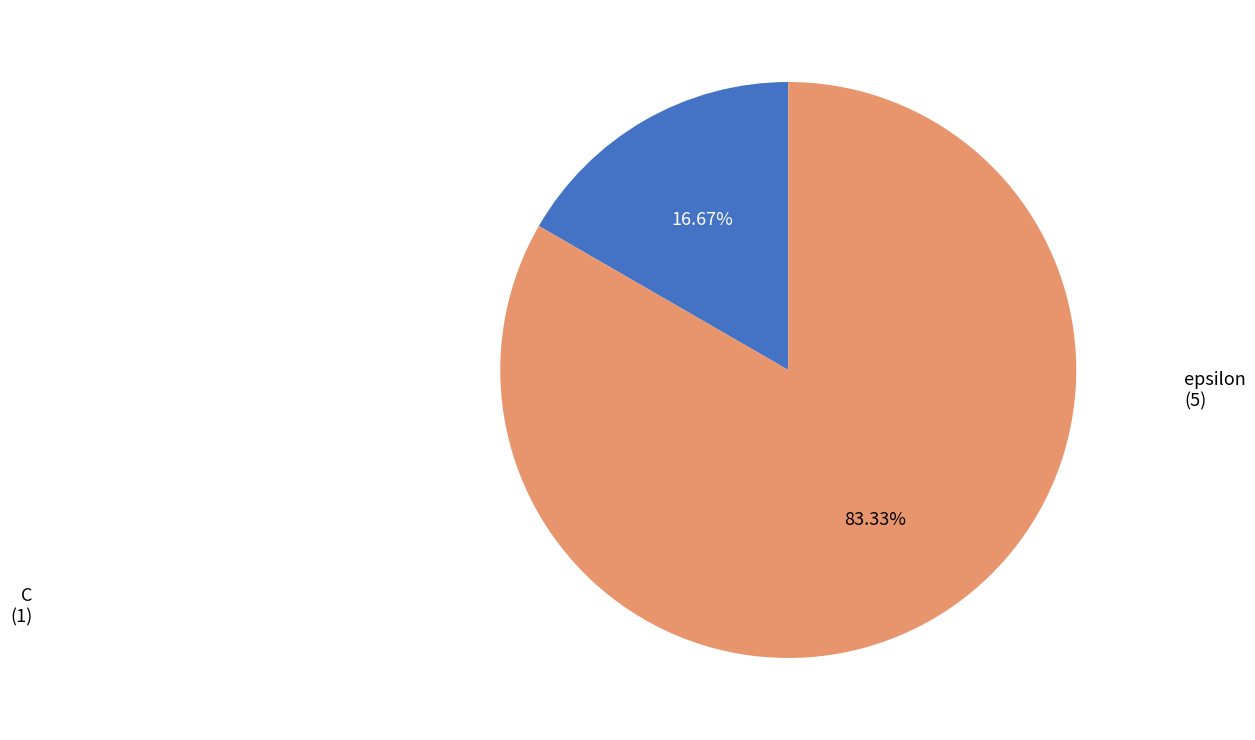

Is there a majority slice in this chart?

Yes